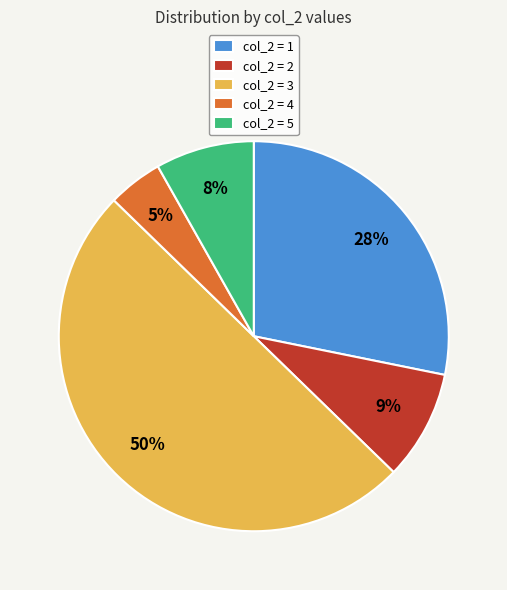

What percentage is the col_2 = 4 slice, to the nearest percent?

5%